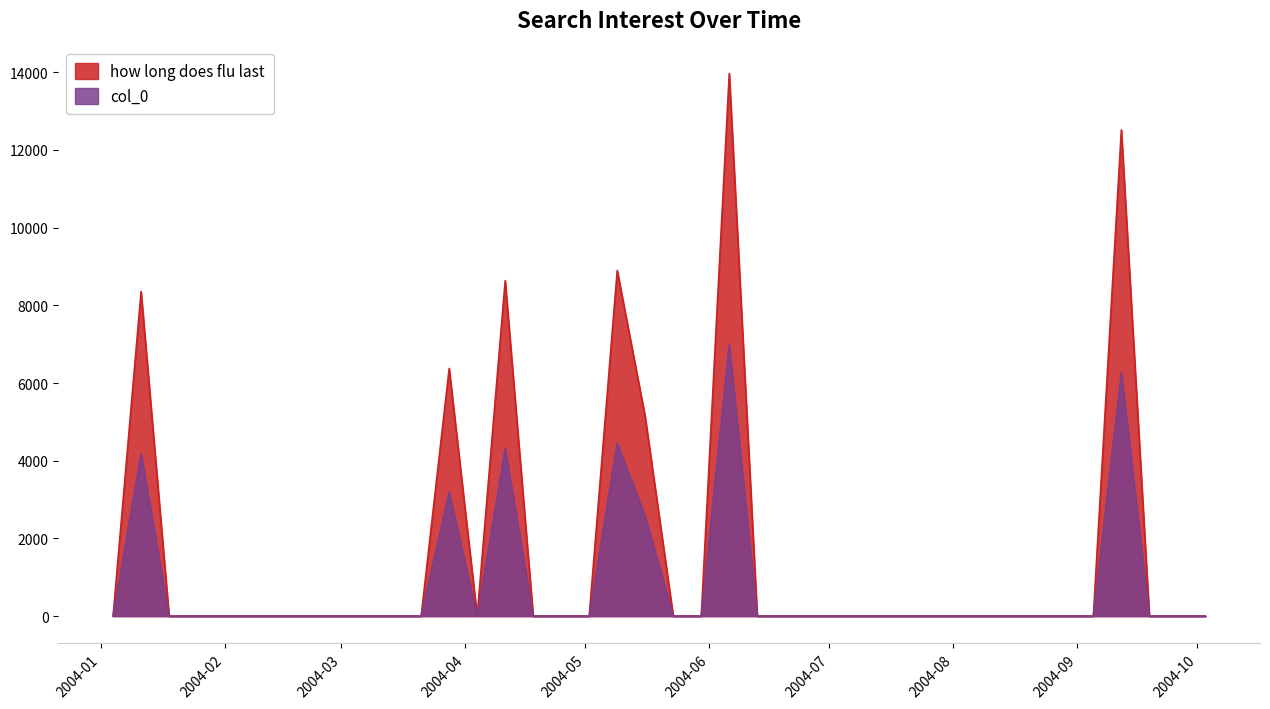

Which series has the largest range (max minus min)?

how long does flu last